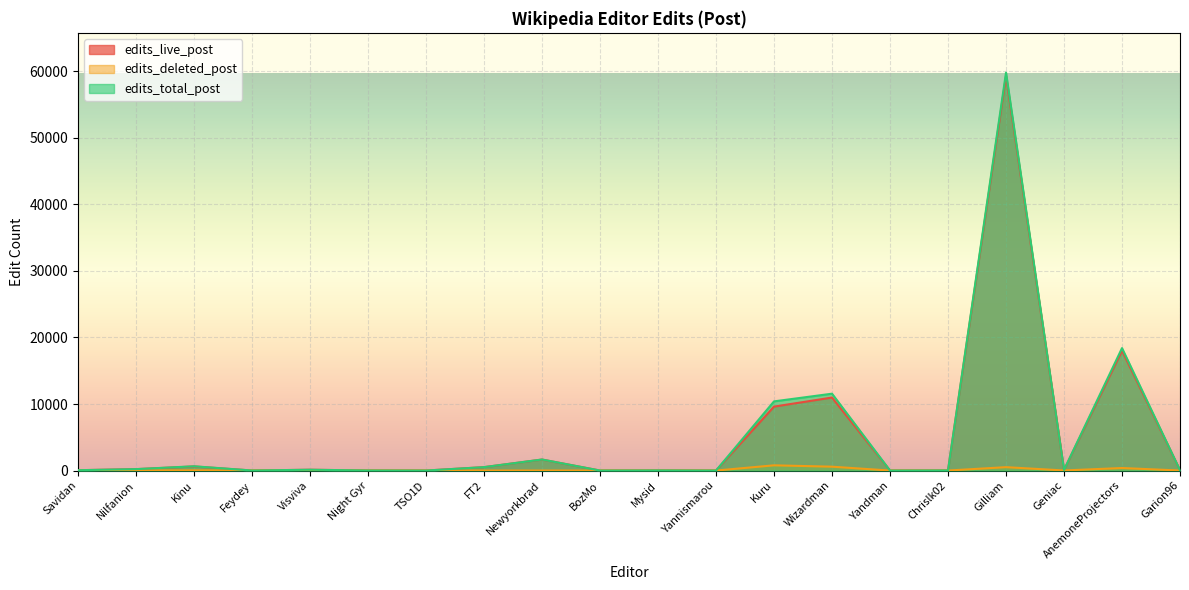

What is the label of the 3rd point from the right?

Geniac